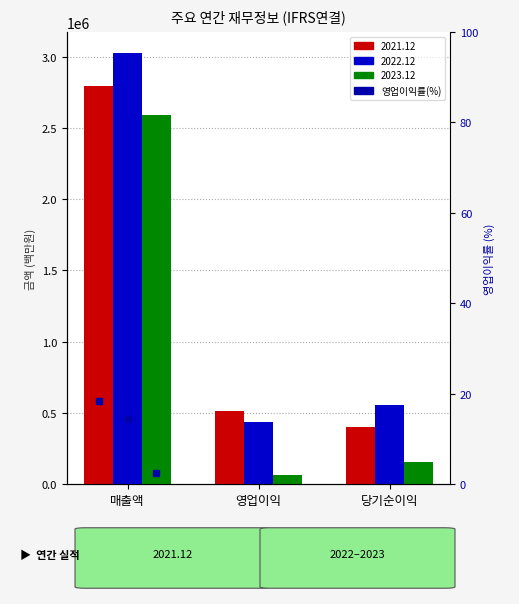

What is the greatest value displayed?

3022314